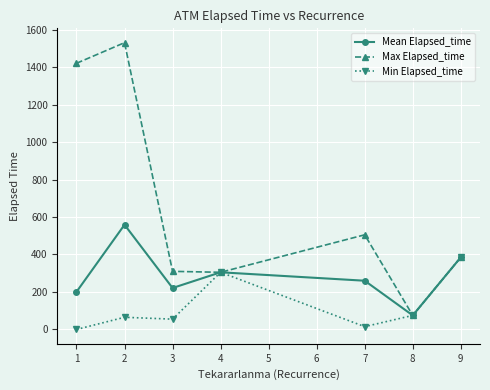

List the series in order of their peak value, highest first.

Max Elapsed_time, Mean Elapsed_time, Min Elapsed_time